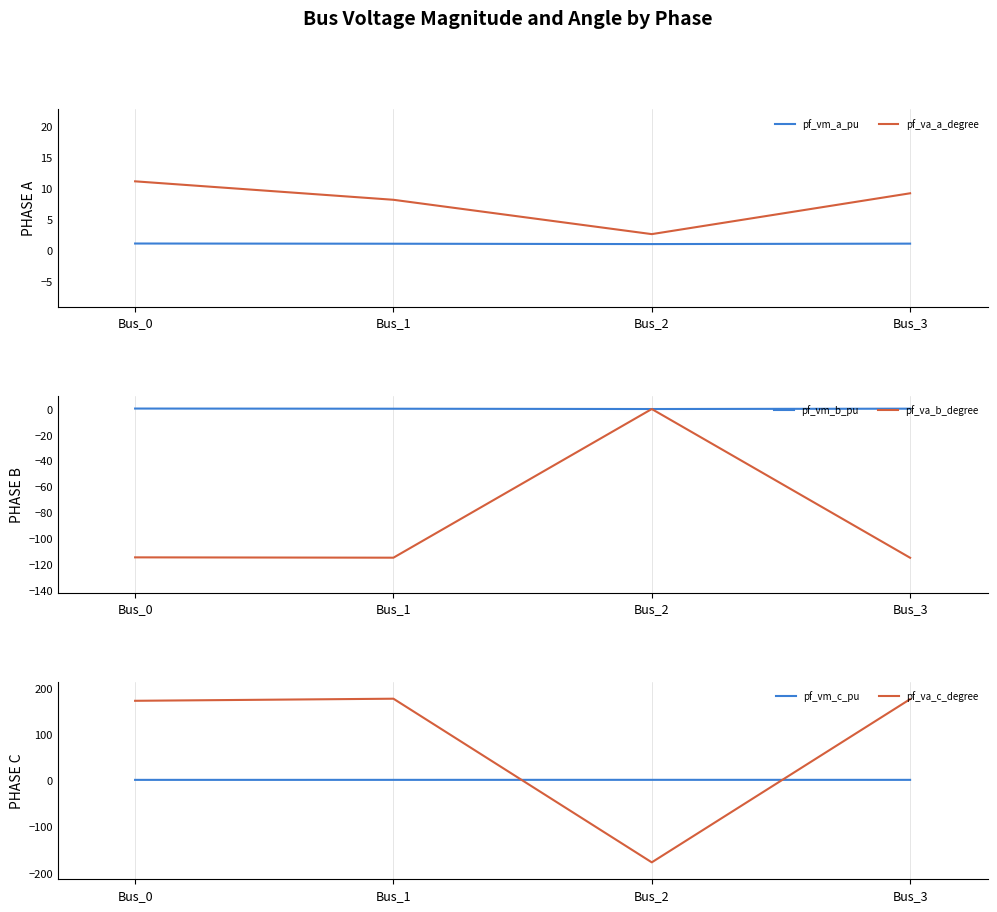

What is the maximum value for pf_va_c_degree?

176.4